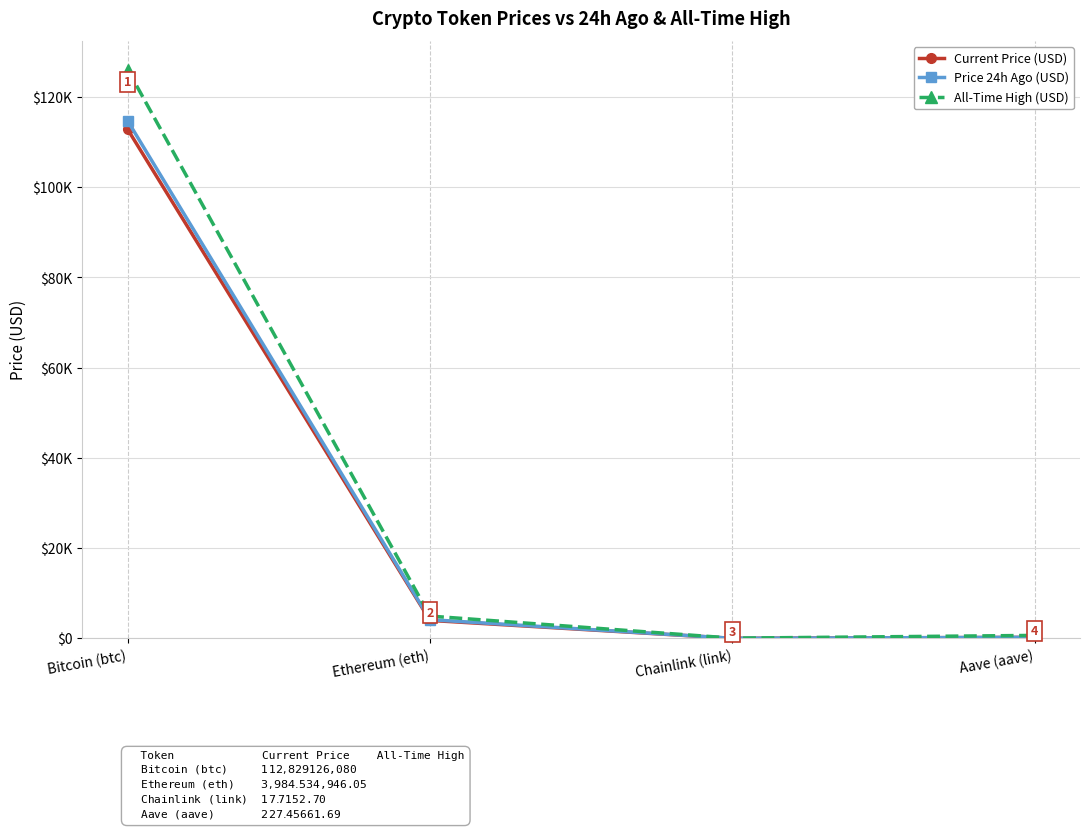

Reading left to right, what are all the values shown in this chart?

Current Price (USD): Bitcoin (btc)=112829.0	Ethereum (eth)=3984.5	Chainlink (link)=17.7	Aave (aave)=227.4
Price 24h Ago (USD): Bitcoin (btc)=114702.0	Ethereum (eth)=4147.6	Chainlink (link)=18.3	Aave (aave)=237.5
All-Time High (USD): Bitcoin (btc)=126080.0	Ethereum (eth)=4946.1	Chainlink (link)=52.7	Aave (aave)=661.7